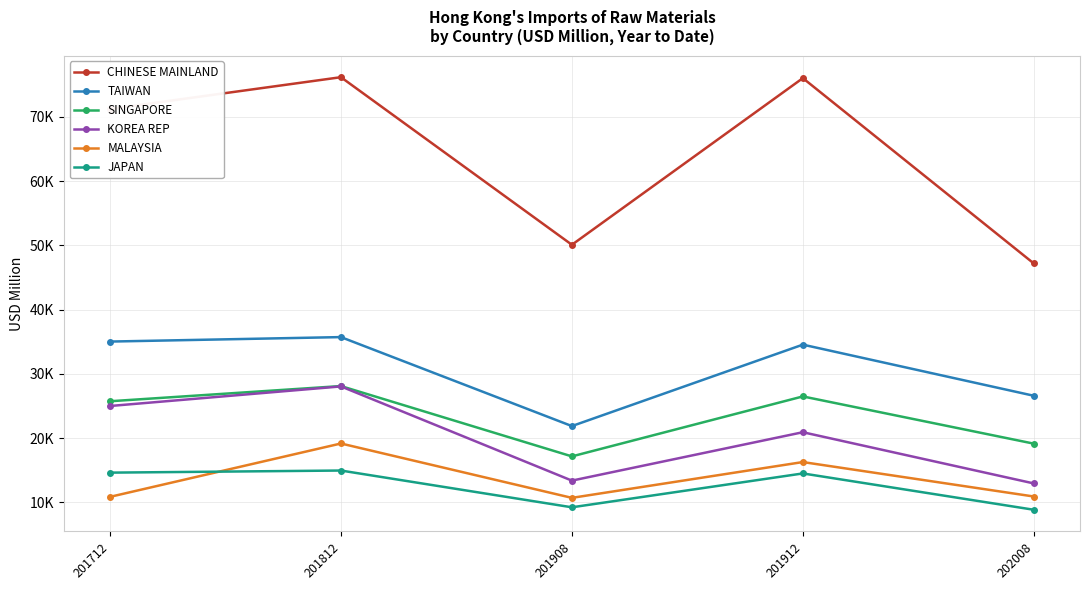

Does the chart have visible grid lines?

Yes